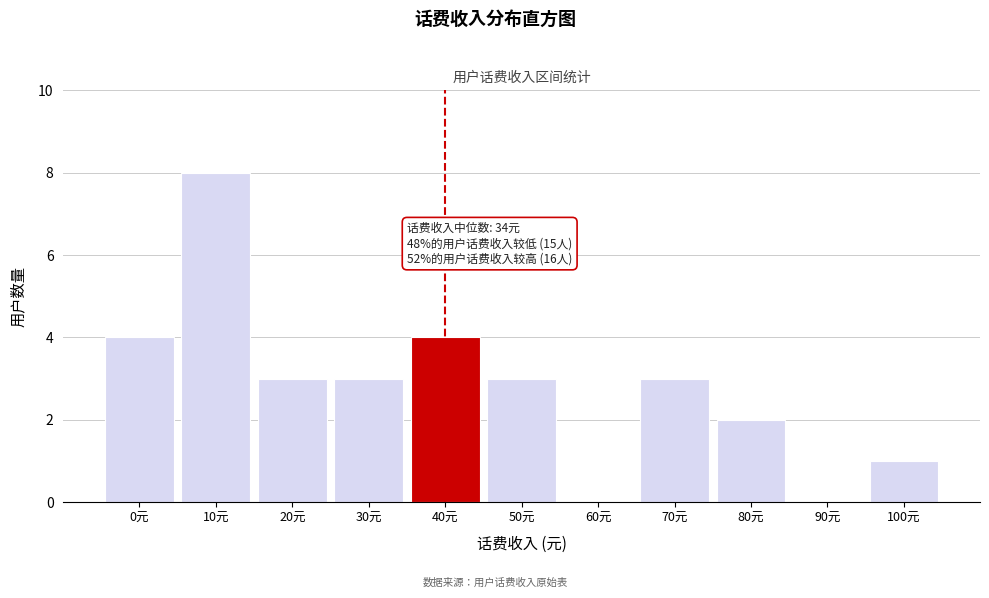

Reading left to right, list all the values displayed in this chart.

0元=4	10元=8	20元=3	30元=3	40元=4	50元=3	60元=0	70元=3	80元=2	90元=0	100元=1